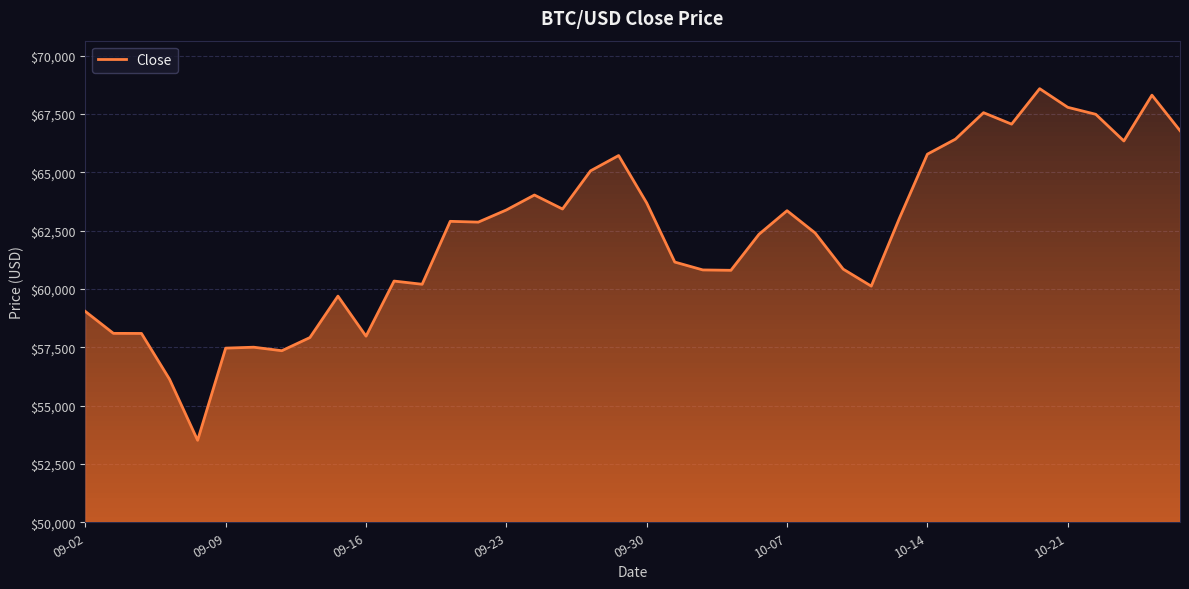

What is the difference between the maximum and minimum values?

15072.4